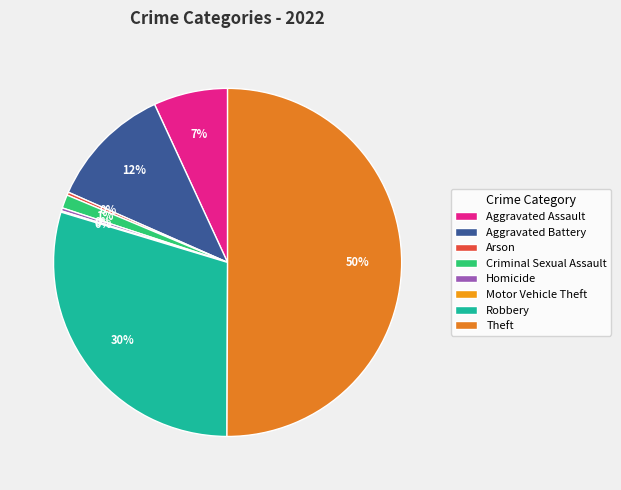

To the nearest percent, what is the combined percentage of Theft and Aggravated Battery?

62%